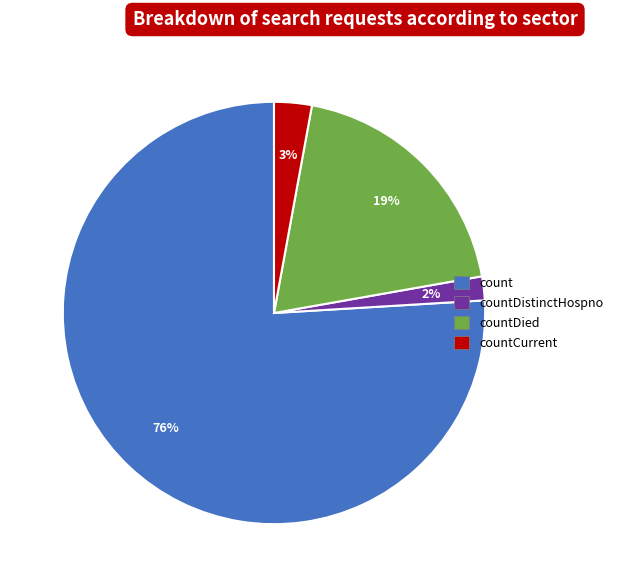

Is there any slice that represents more than half of the pie?

Yes